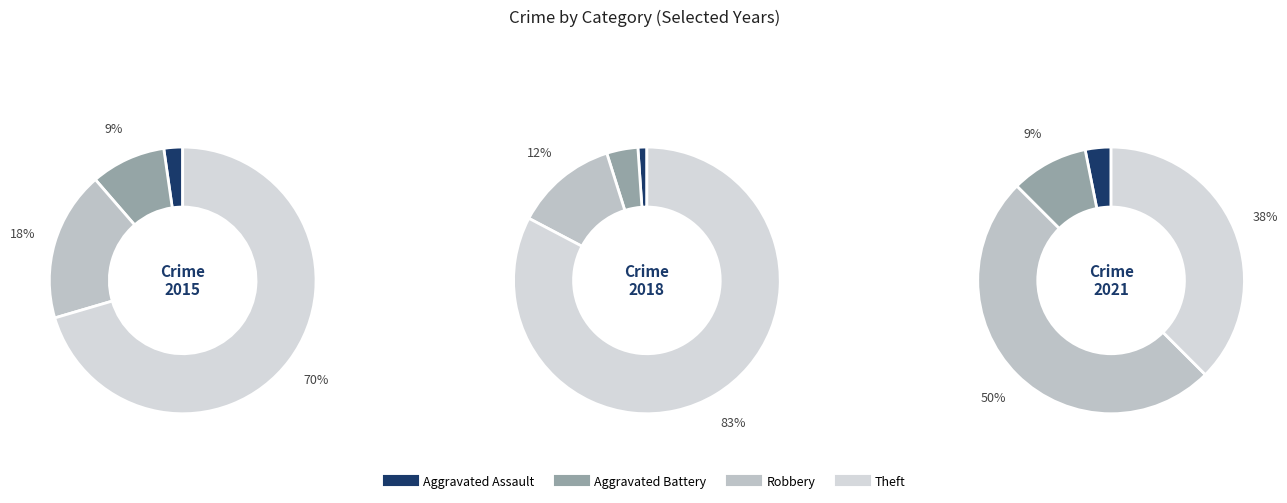

To the nearest percent, what is the average slice percentage?

25%